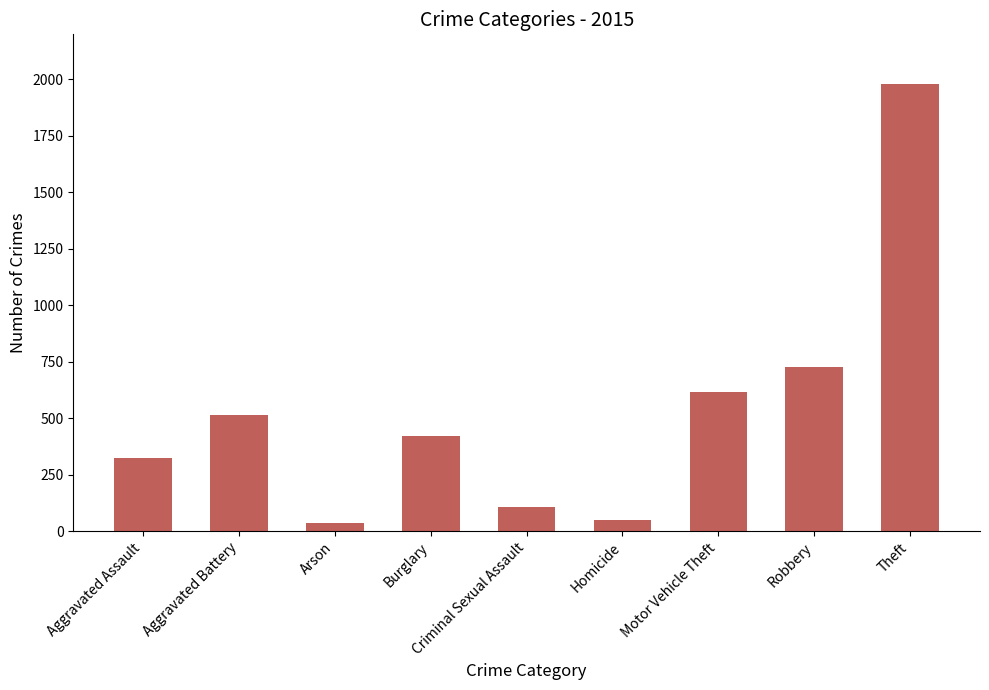

The value at Arson is 35. True or false?

True